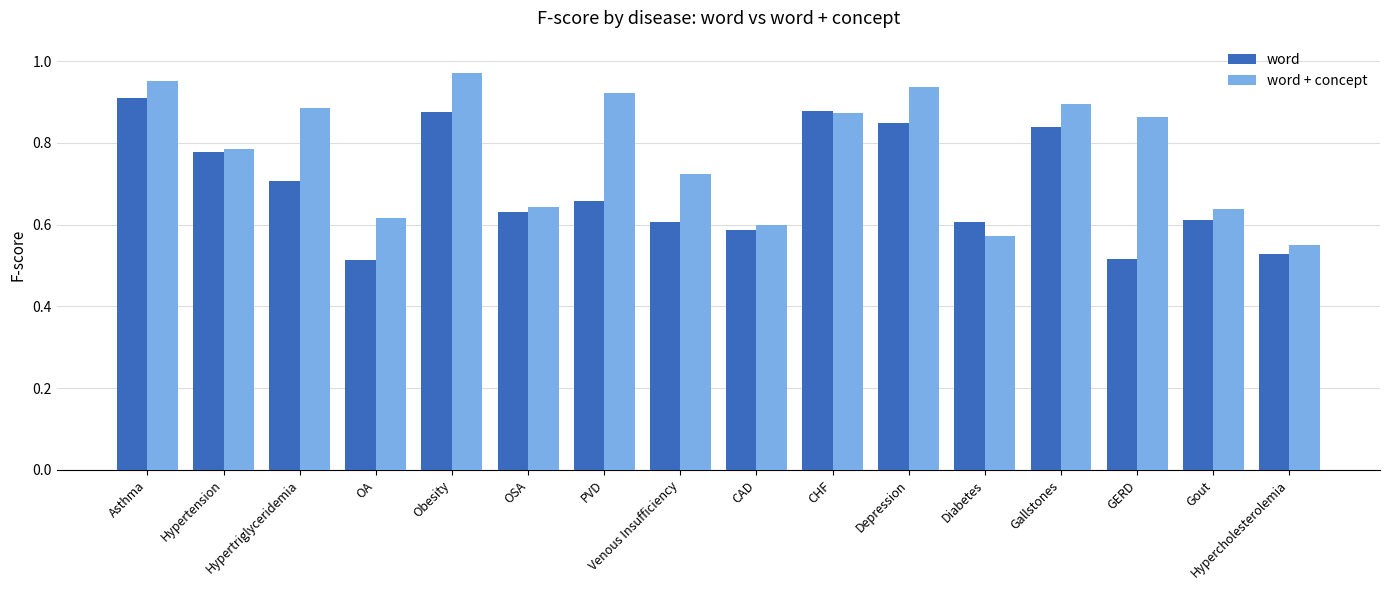

Which category has the highest value in the word series?

Asthma